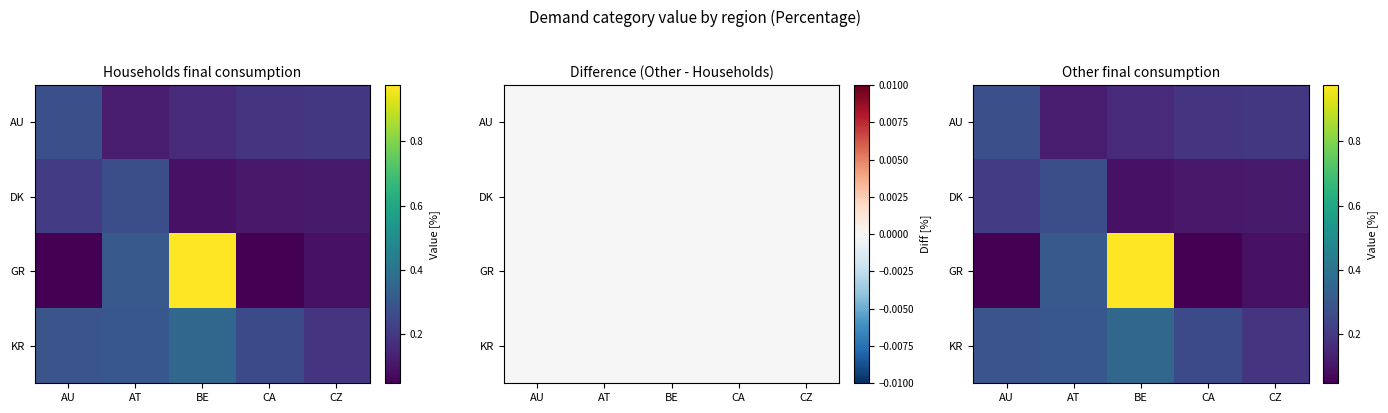

What is the difference between the maximum and minimum values in the GR series?

0.9